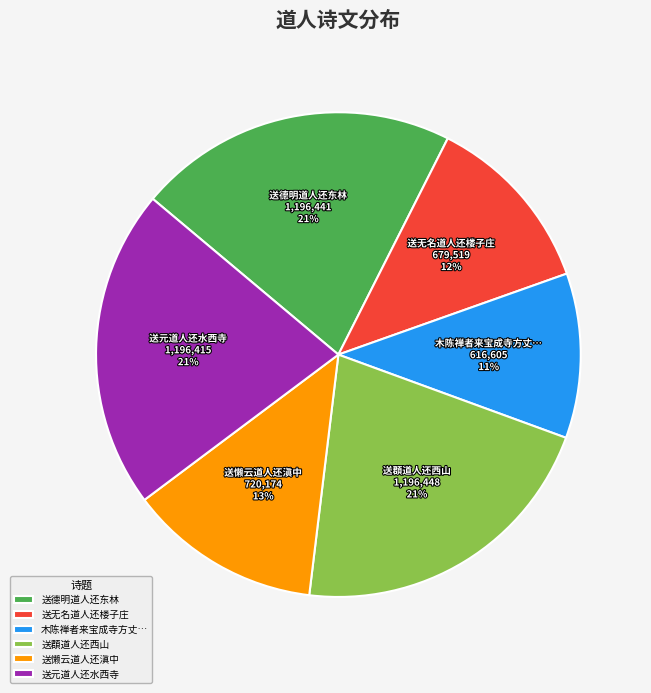

To the nearest percent, what is the average slice percentage?

17%